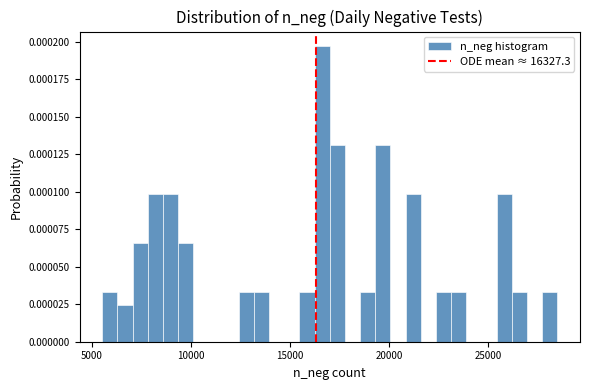

Around what value on the x-axis is the tallest bar? Give the approximate position of its centre, as read against the axis.

16500